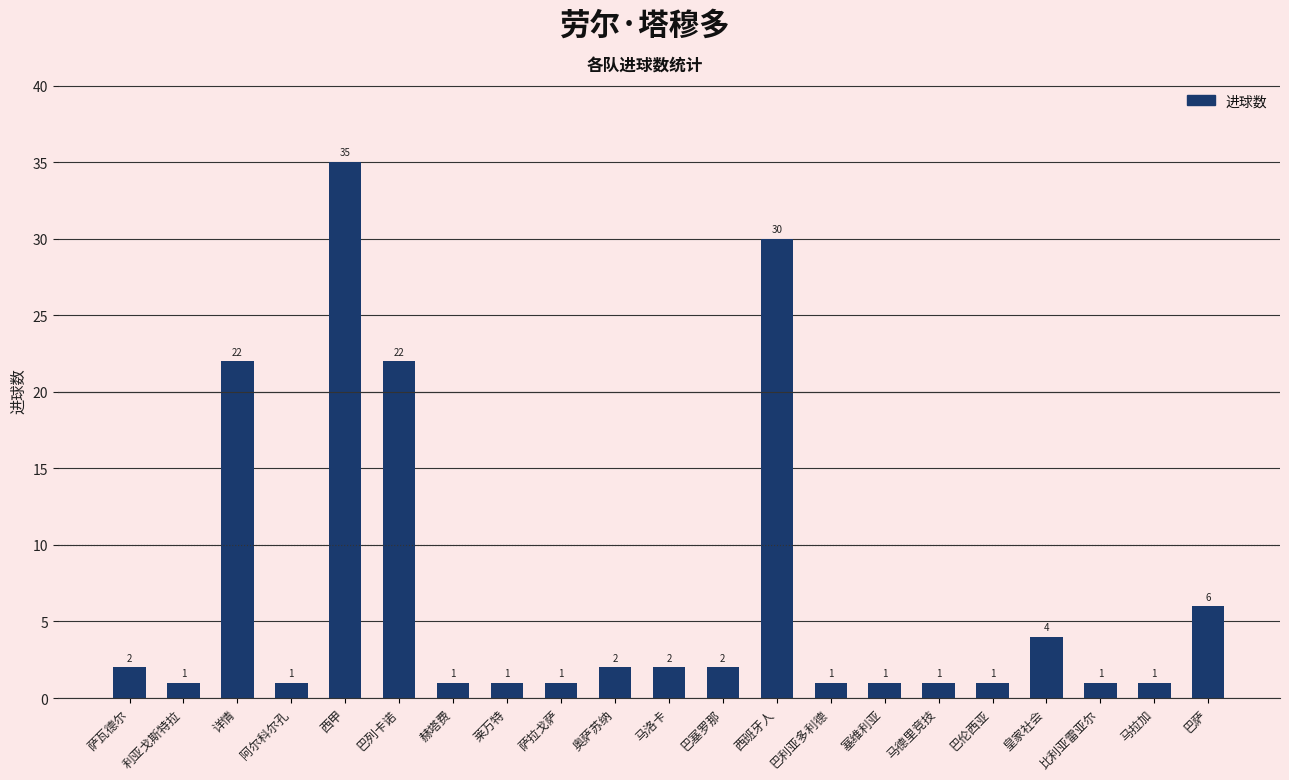

How many data points are above 1?

10